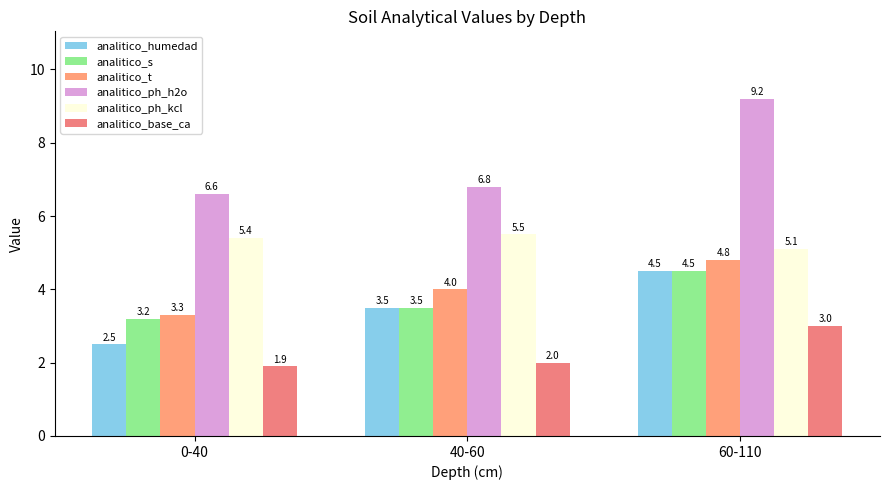

At which category is the sum across all series the highest?

60-110